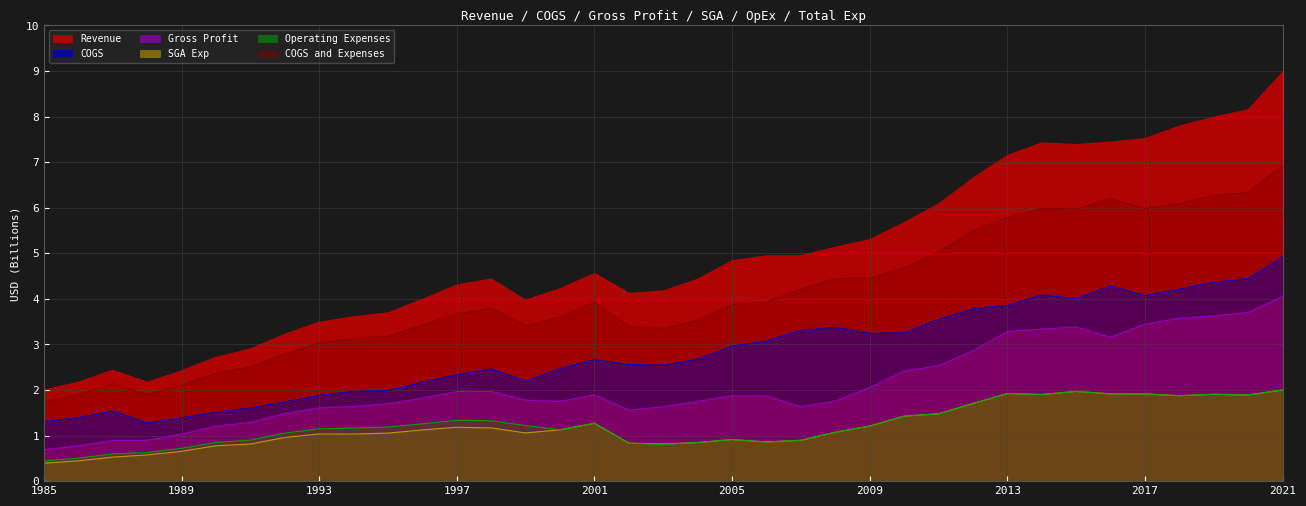

Rank the series by their maximum value, from lowest to highest.

SGA Exp, Operating Expenses, Gross Profit, COGS, COGS and Expenses, Revenue